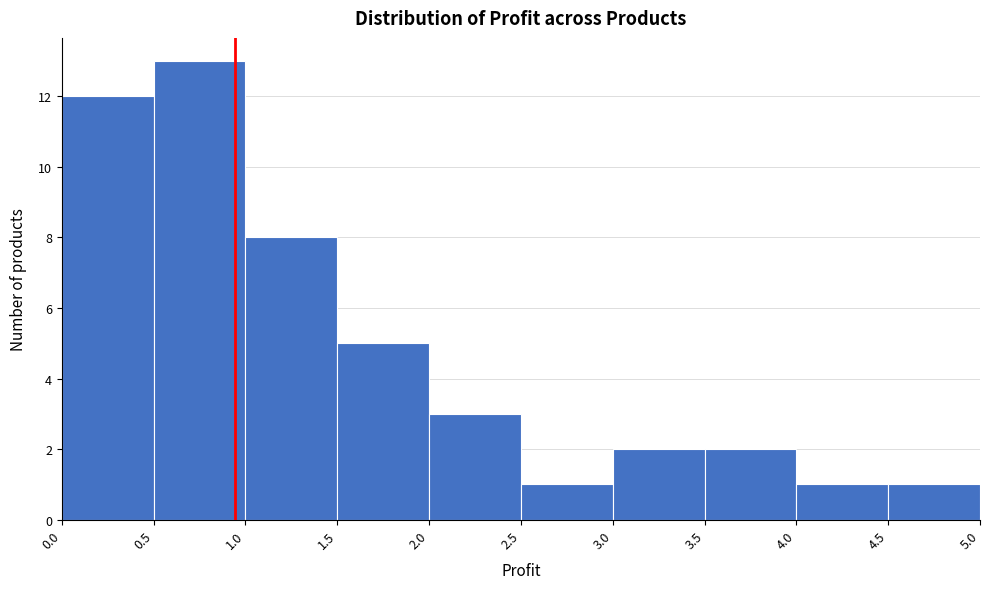

How tall is the bar that spans 3.5 to 4.0 on the x-axis? The values are not printed on the chart, so give them approximately, as read against the axis.

2